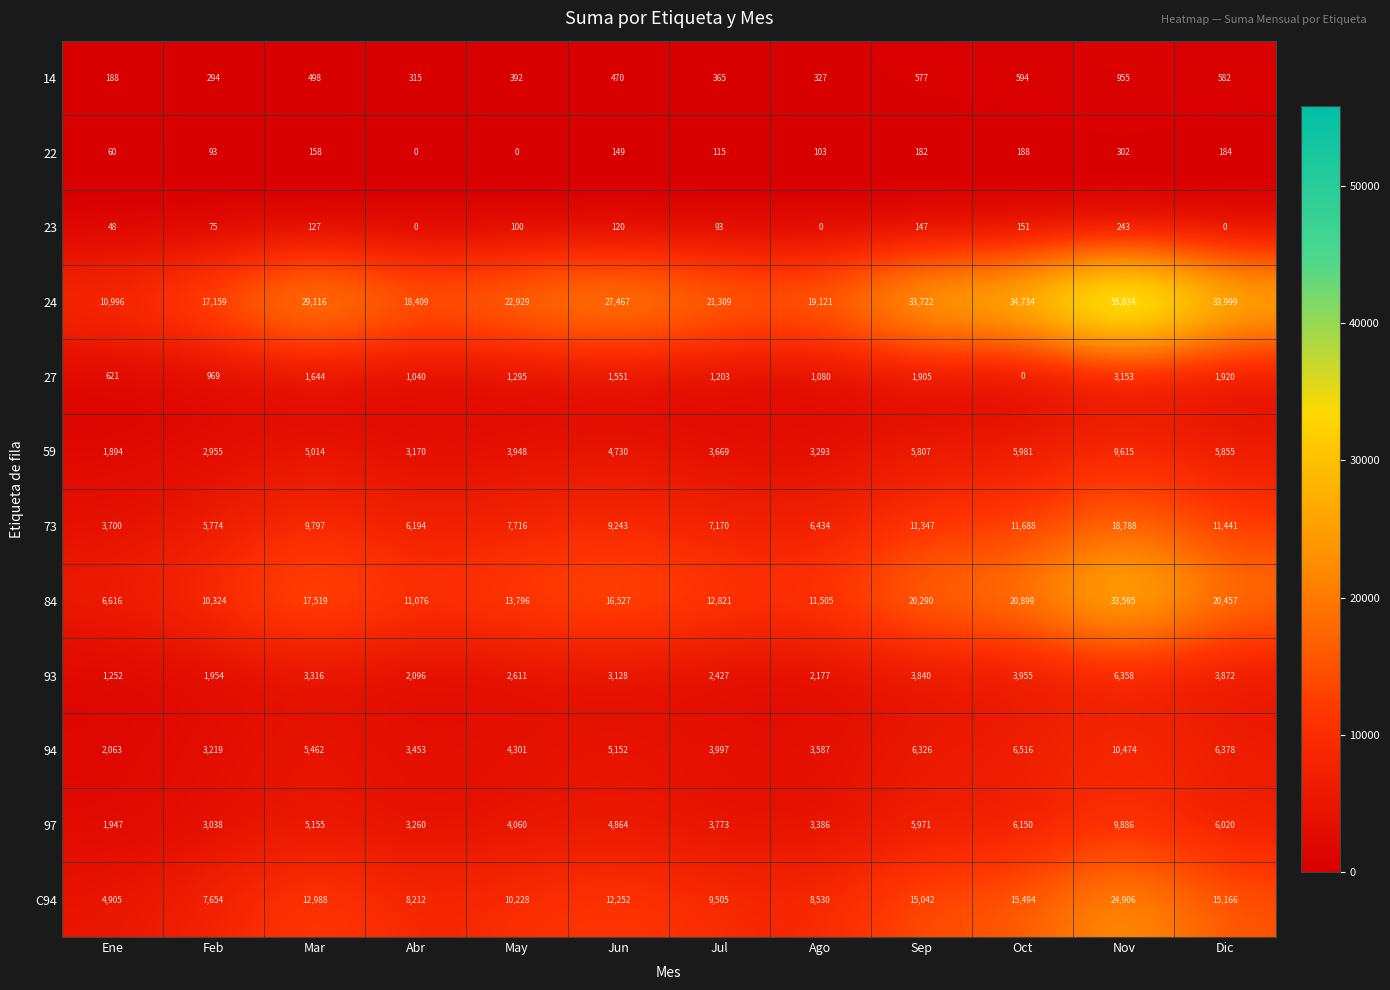

At how many categories does at least one series exceed 10324?

12